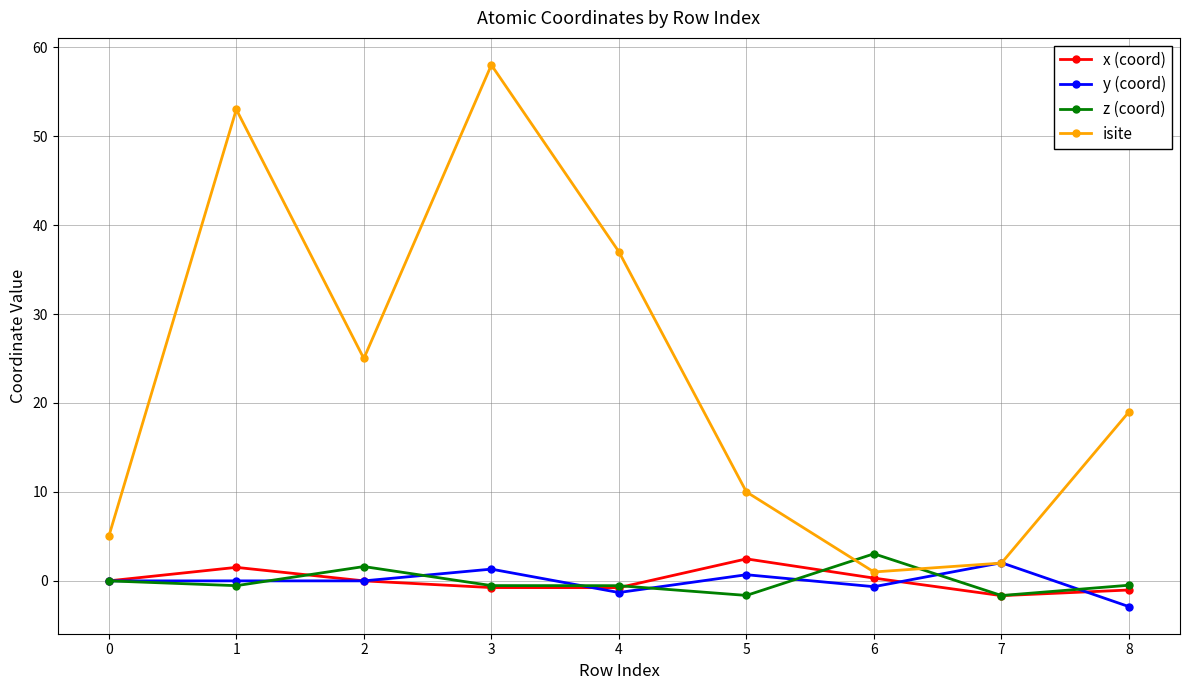

True or false: x (coord) and isite cross at least once.

False